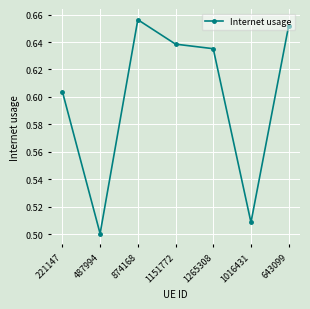

The value at 1151772 is 1.1. True or false?

False